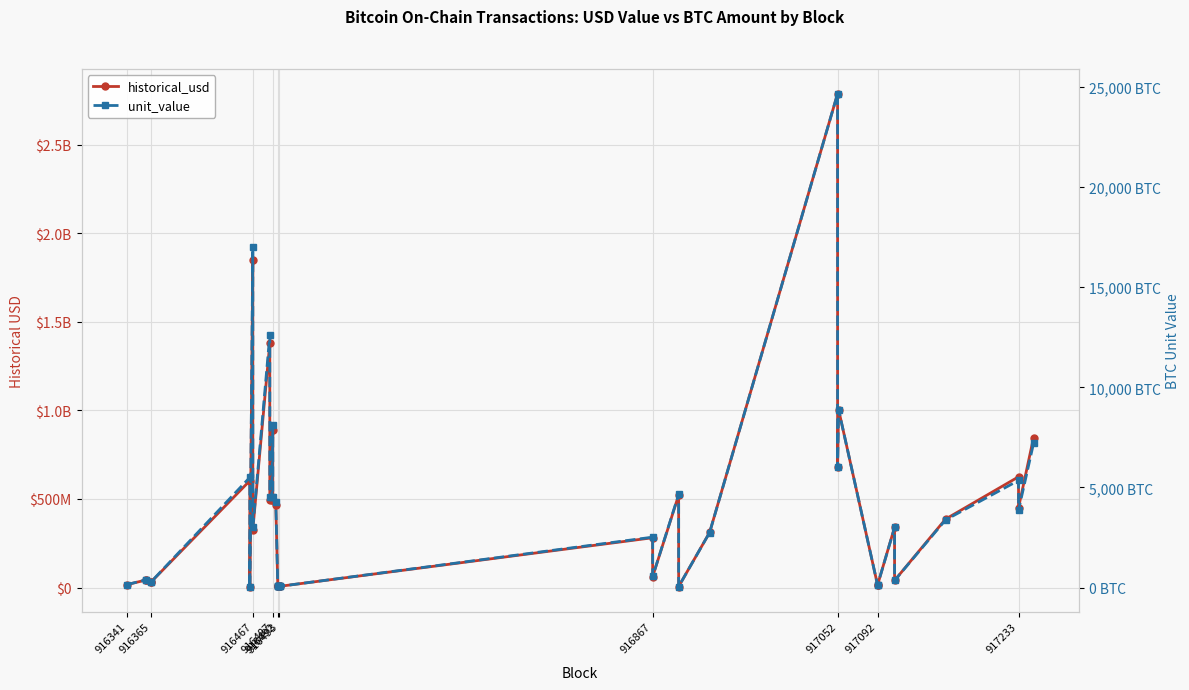

What are all the series names shown in the legend?

historical_usd, unit_value